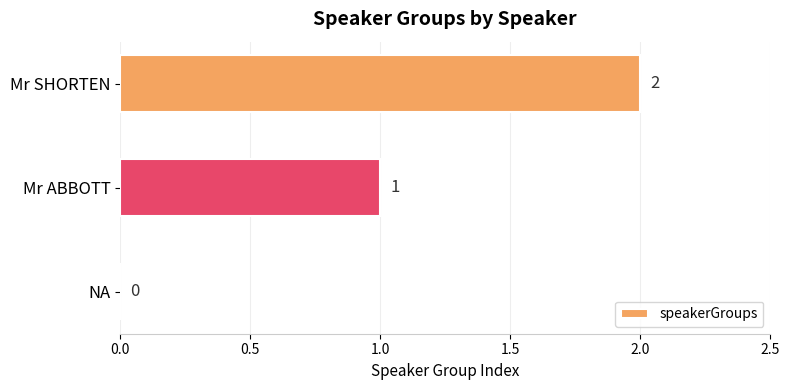

Which label corresponds to the largest value in the chart?

Mr SHORTEN